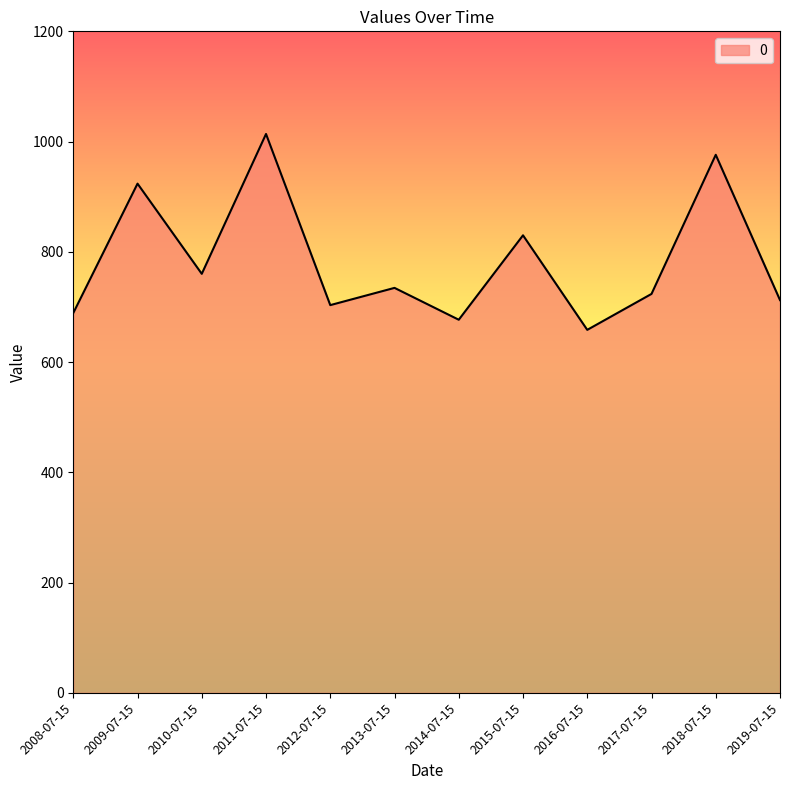

The value at 2012-07-15 is 703.3. True or false?

True